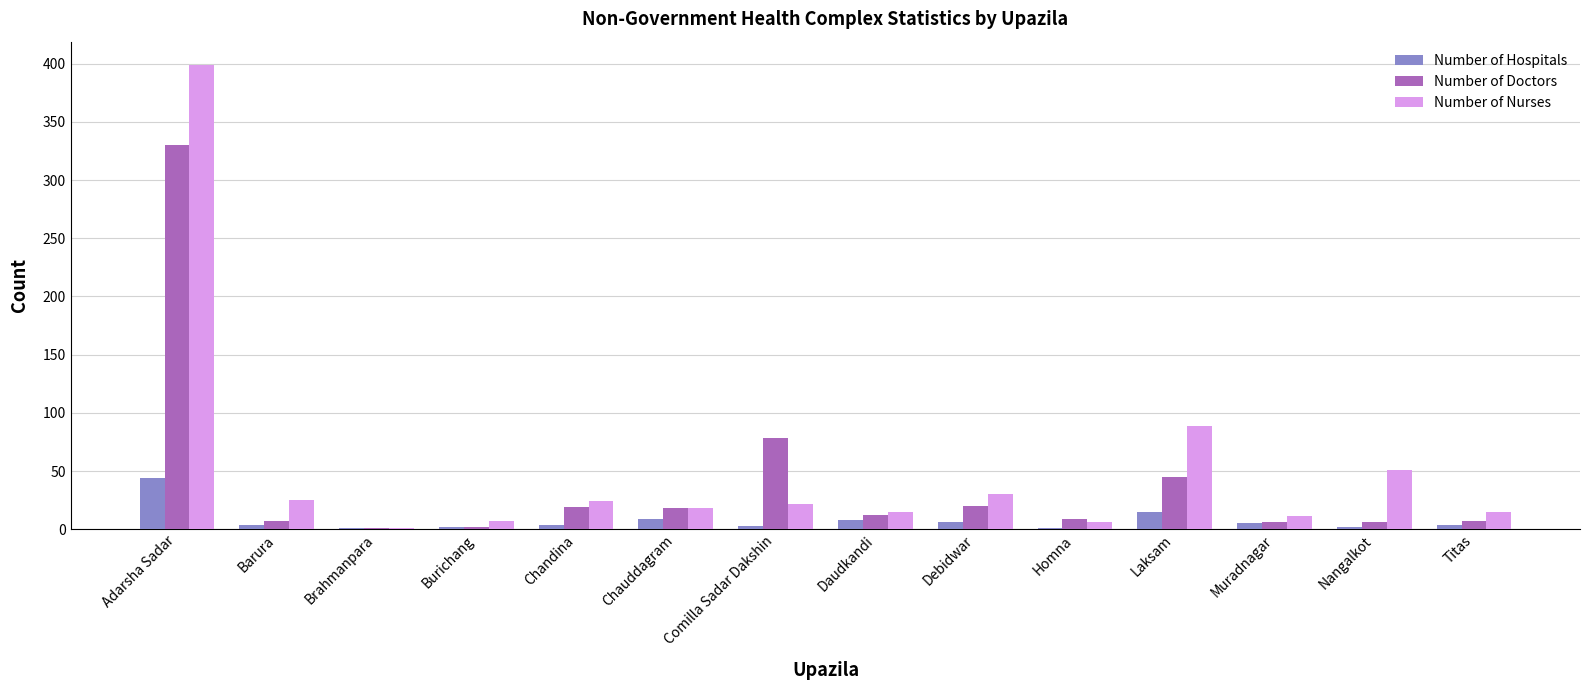

True or false: Number of Nurses has a value of 30 at Debidwar.

True